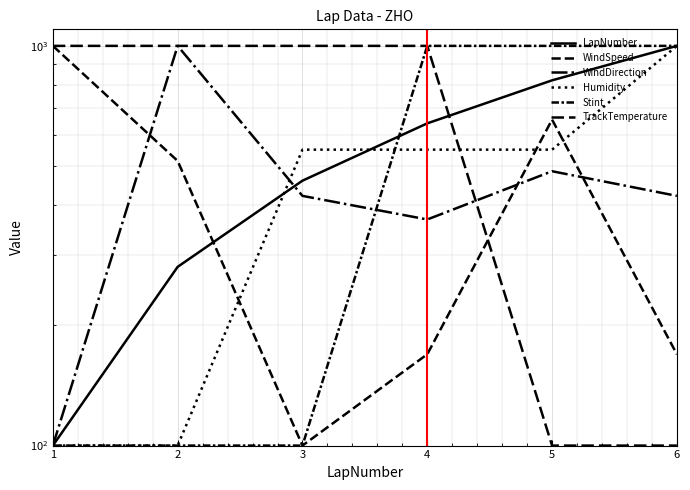

Which series changed the most between 1 and 4?

Stint